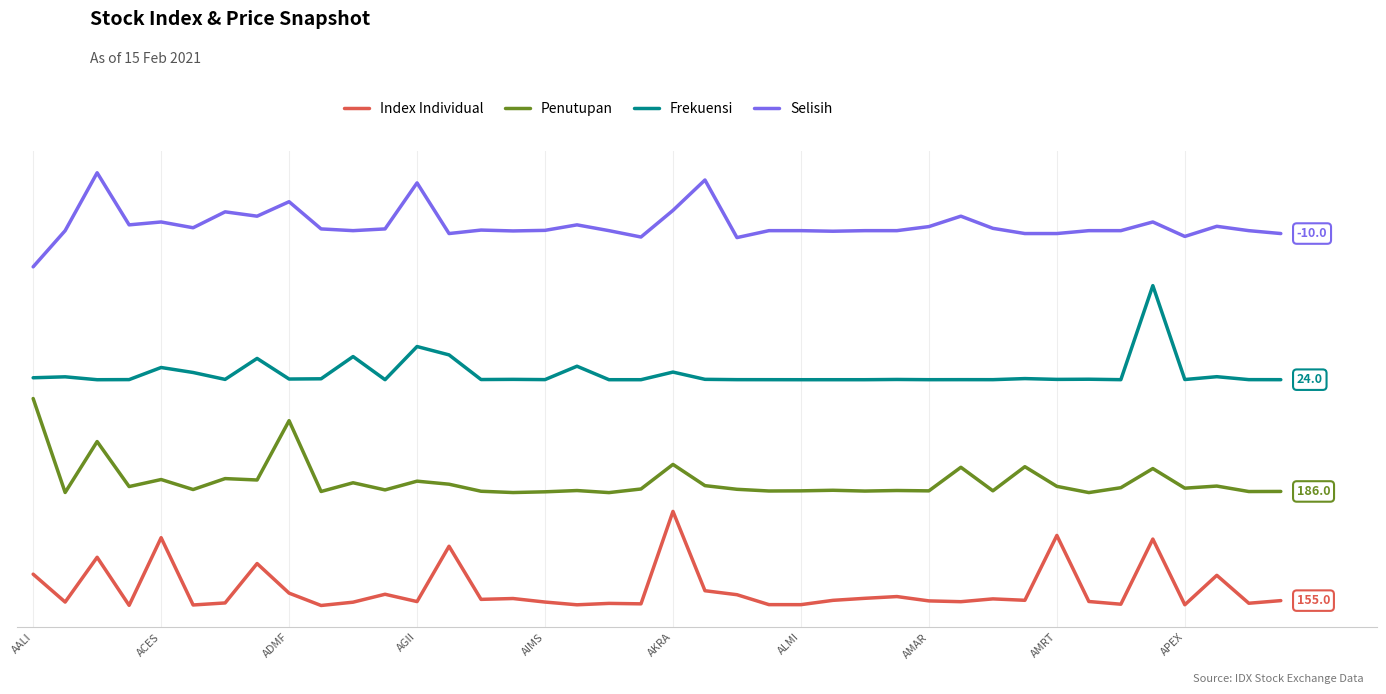

What are all the series names shown in the legend?

Index Individual, Penutupan, Frekuensi, Selisih